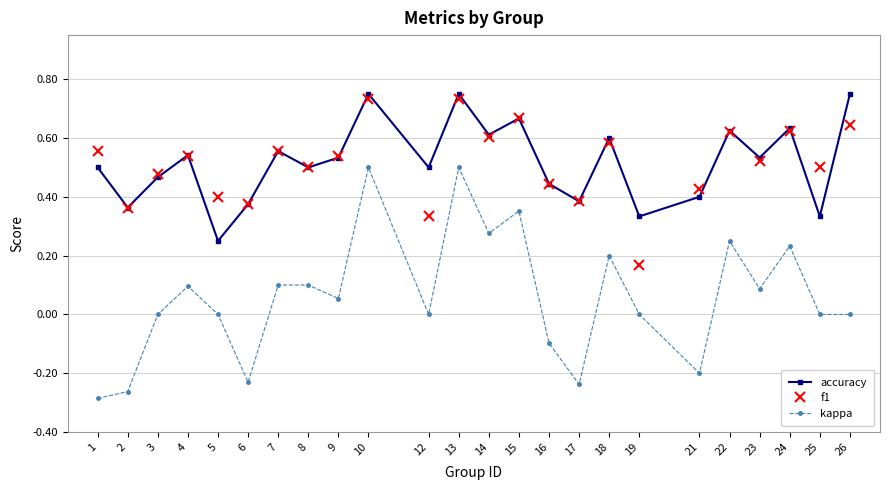

What is the total value across all series at 22?

1.5